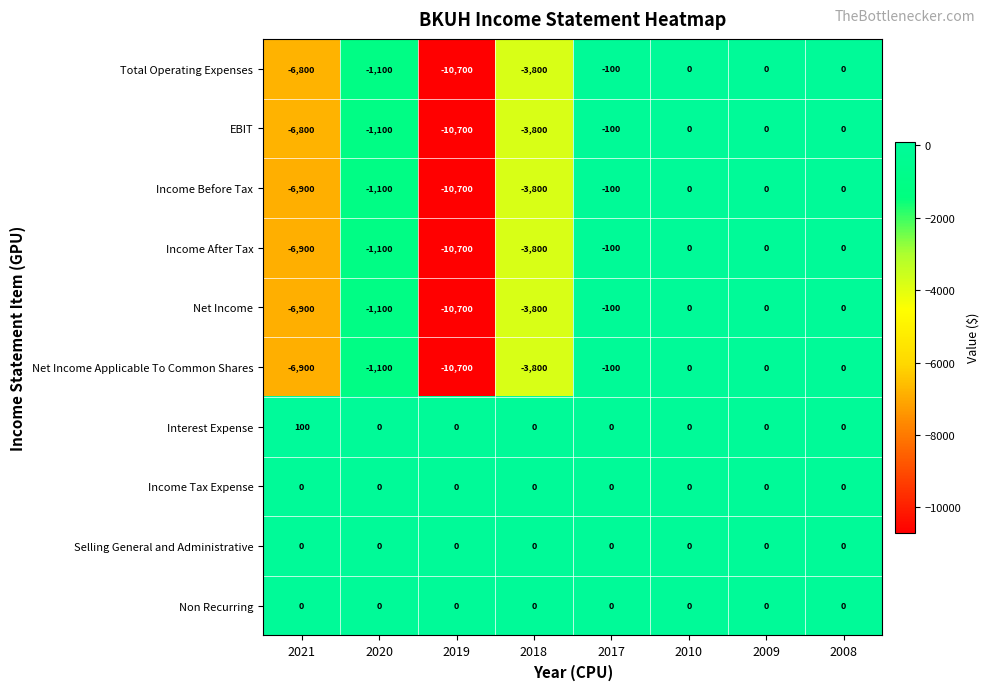

Count the number of categories in the chart.

8